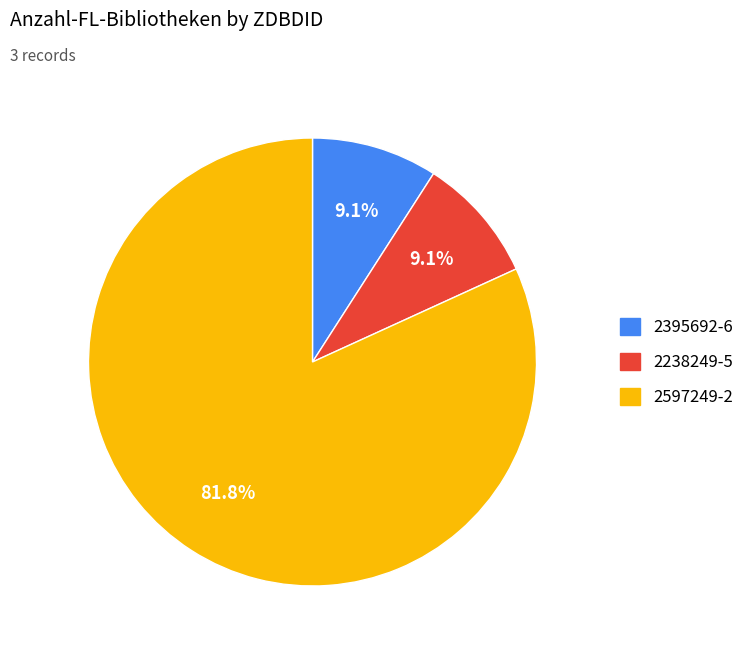

What is the largest slice in the pie chart?

2597249-2